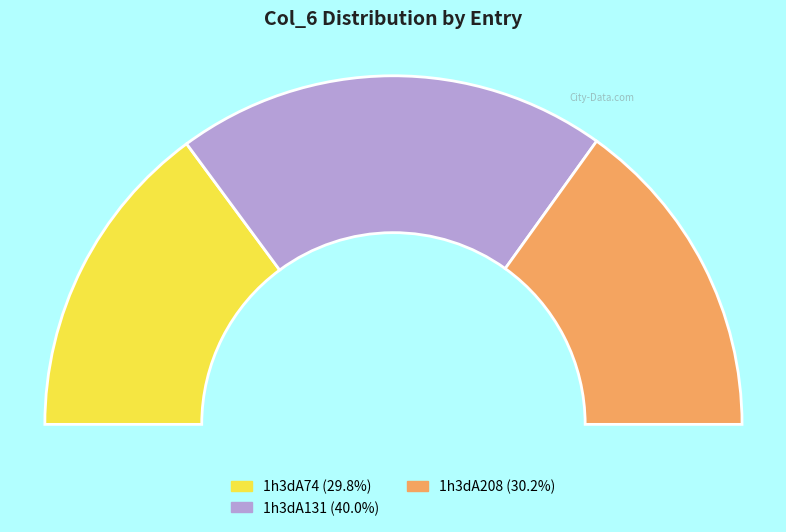

The 1h3dA131 slice represents 29% of the pie. True or false?

False